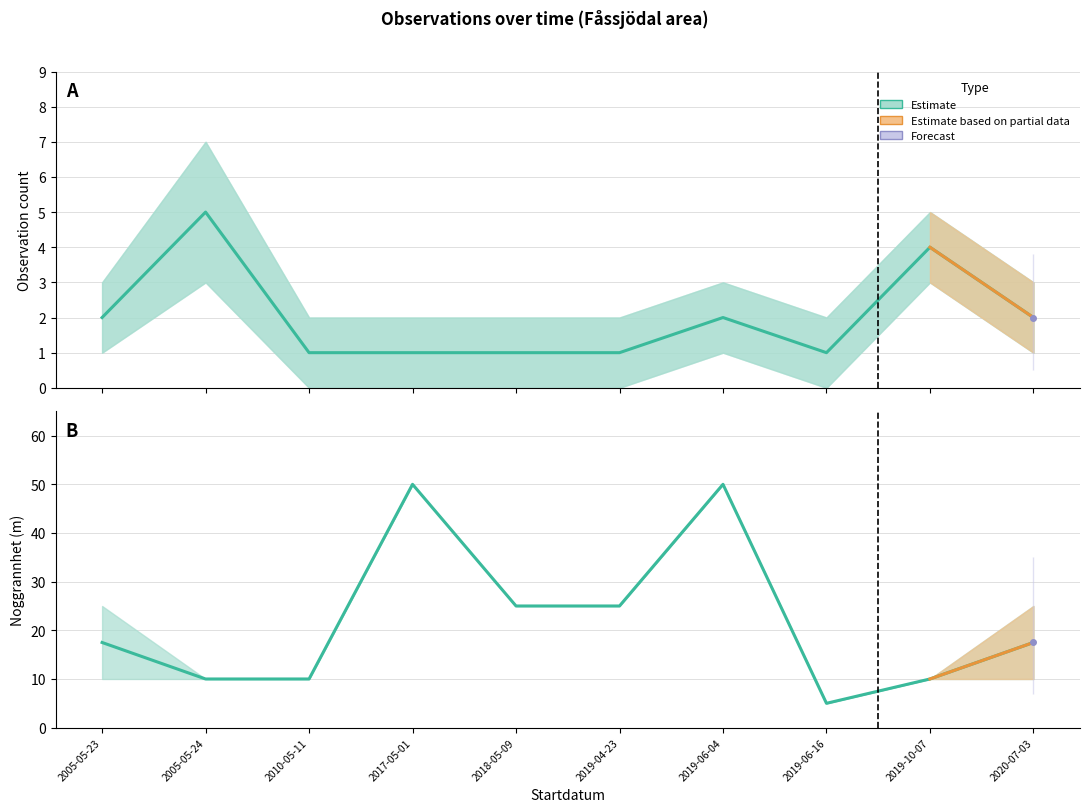

At which label is Noggrannhet upper closest to 27?

2005-05-23